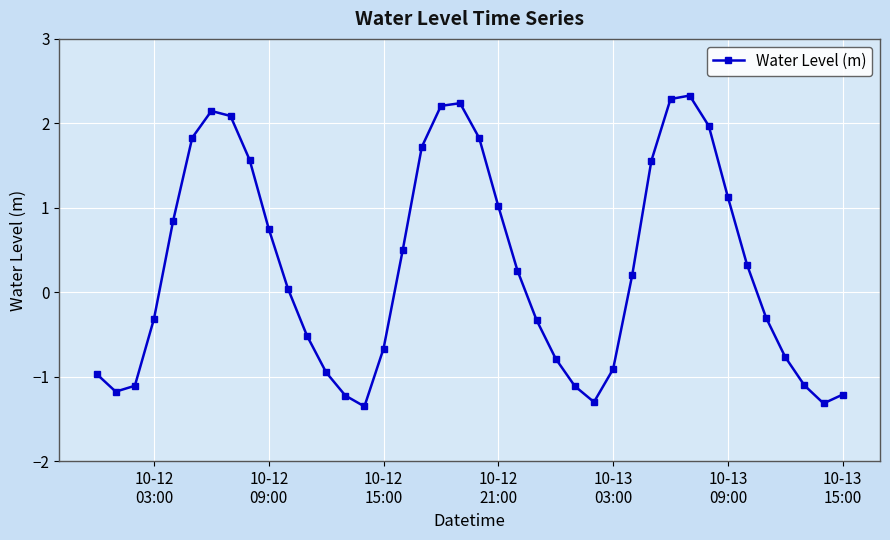

What is the maximum value shown in the chart?

2.3